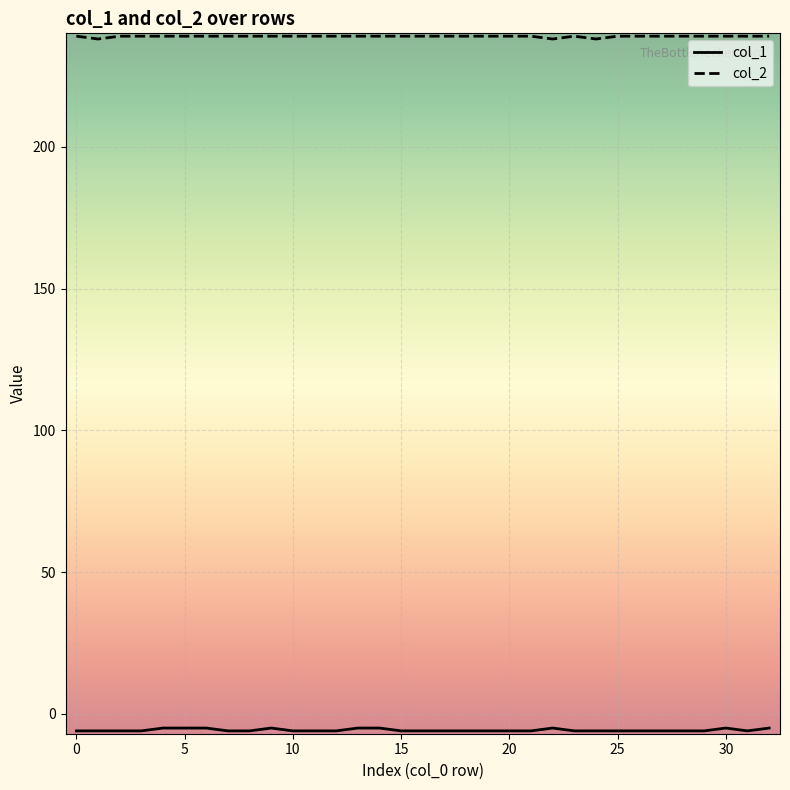

Which series has the largest total across all categories?

col_2